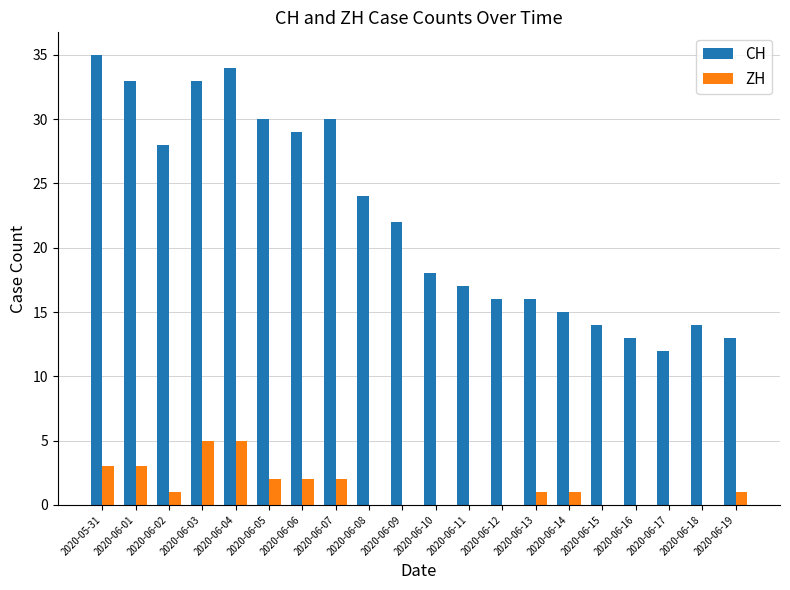

How many series are shown in this chart?

2